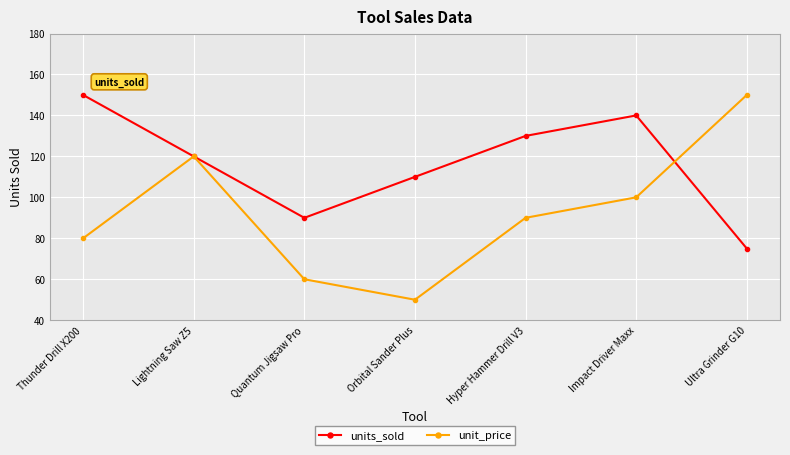

Reading left to right, extract all data points from this chart.

units_sold: Thunder Drill X200=150	Lightning Saw Z5=120	Quantum Jigsaw Pro=90	Orbital Sander Plus=110	Hyper Hammer Drill V3=130	Impact Driver Maxx=140	Ultra Grinder G10=75
unit_price: Thunder Drill X200=80	Lightning Saw Z5=120	Quantum Jigsaw Pro=60	Orbital Sander Plus=50	Hyper Hammer Drill V3=90	Impact Driver Maxx=100	Ultra Grinder G10=150